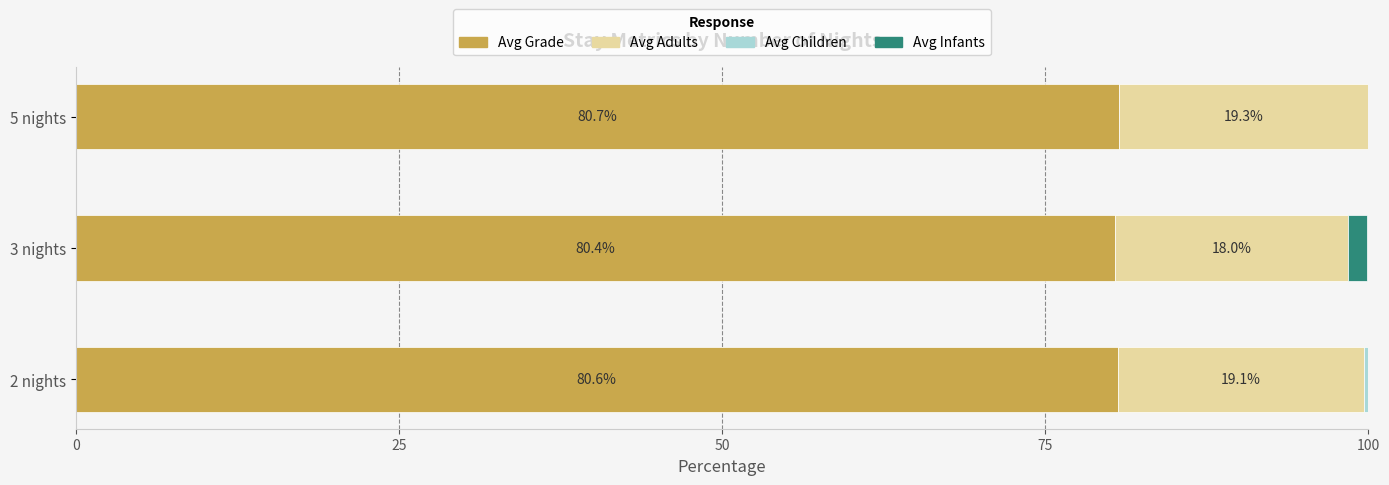

What is the total value across all series at 3 nights?

99.9